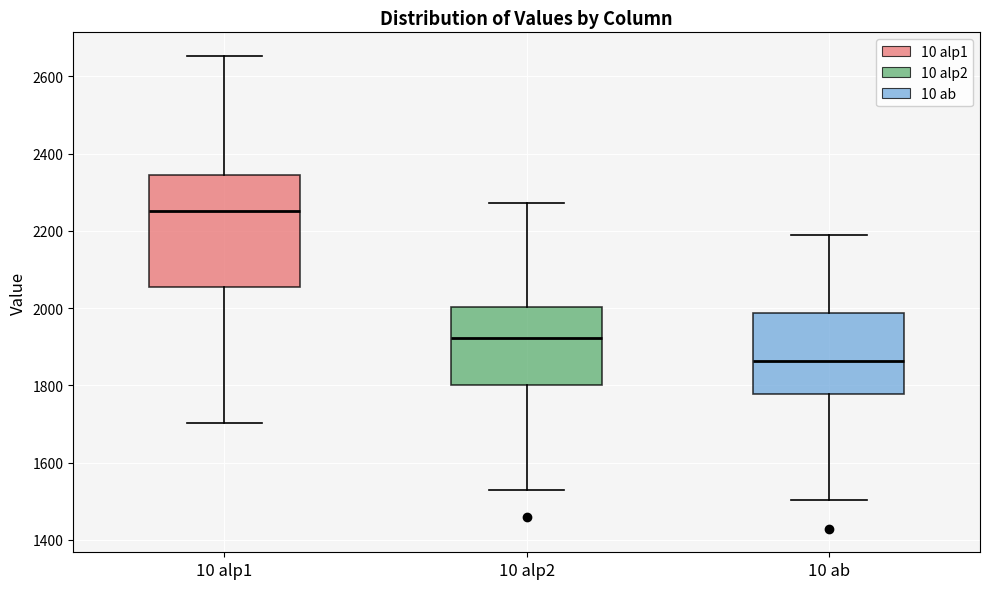

Which box's median line is the lowest?

10 ab